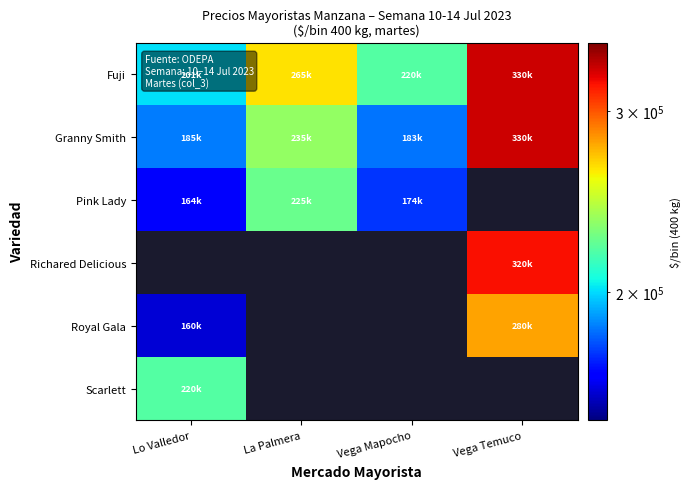

What is the spread (max minus min) of values at Vega Temuco?

50000.0